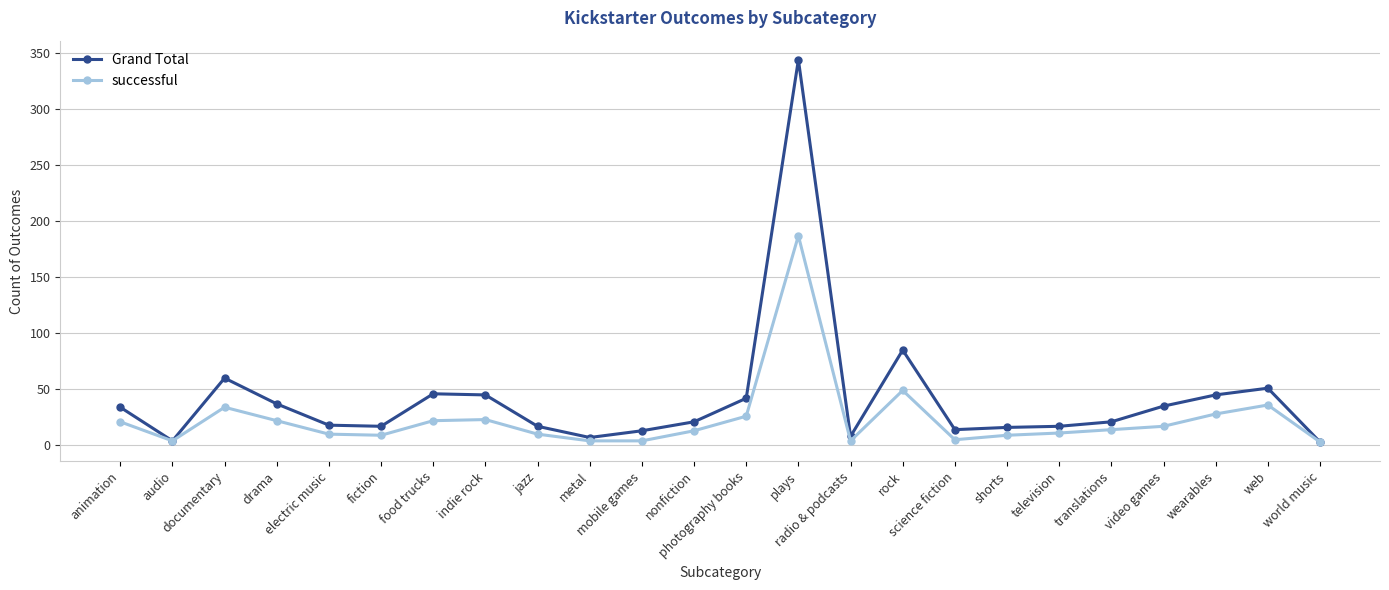

Which series has the largest range (max minus min)?

Grand Total